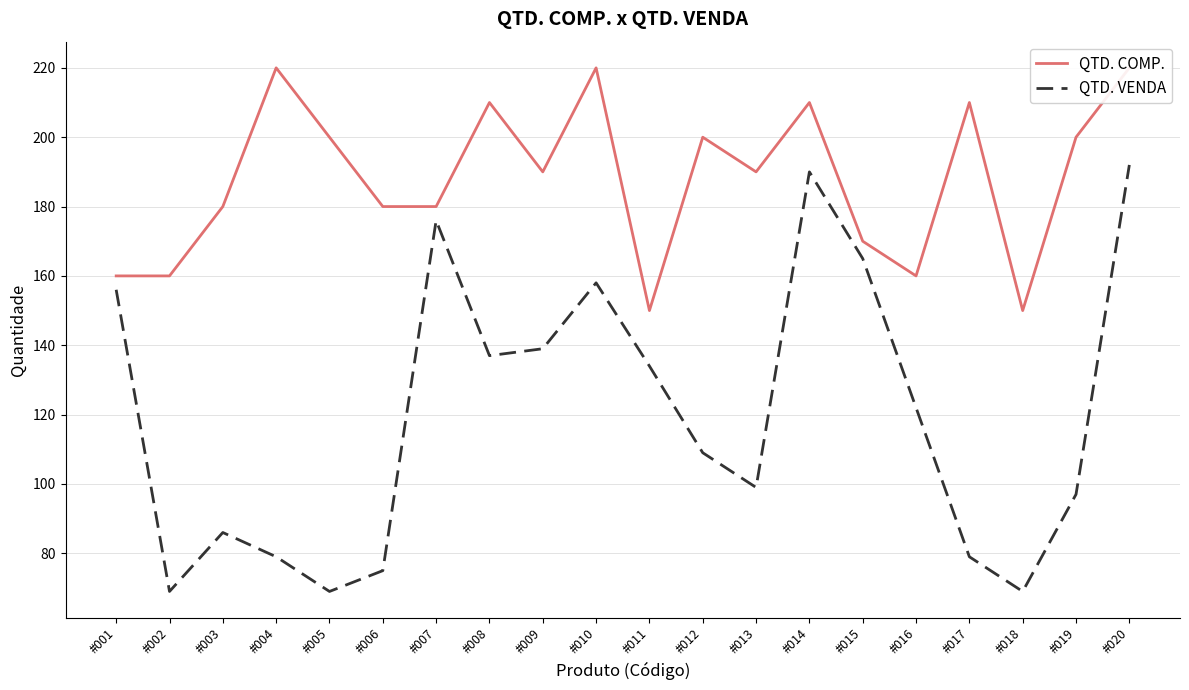

The QTD. COMP. series shows 38 at #018. True or false?

False